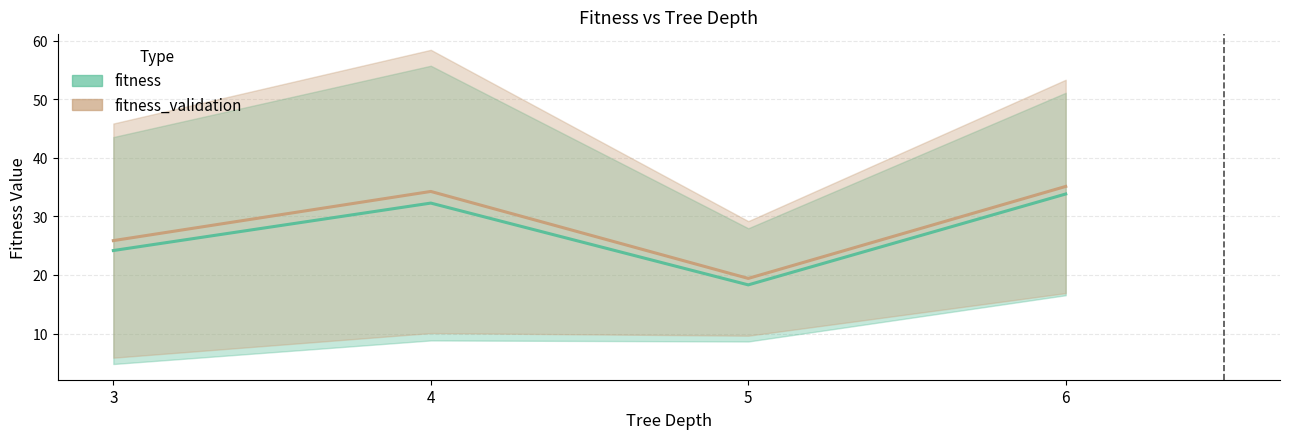

True or false: fitness and fitness_validation cross at least once.

False